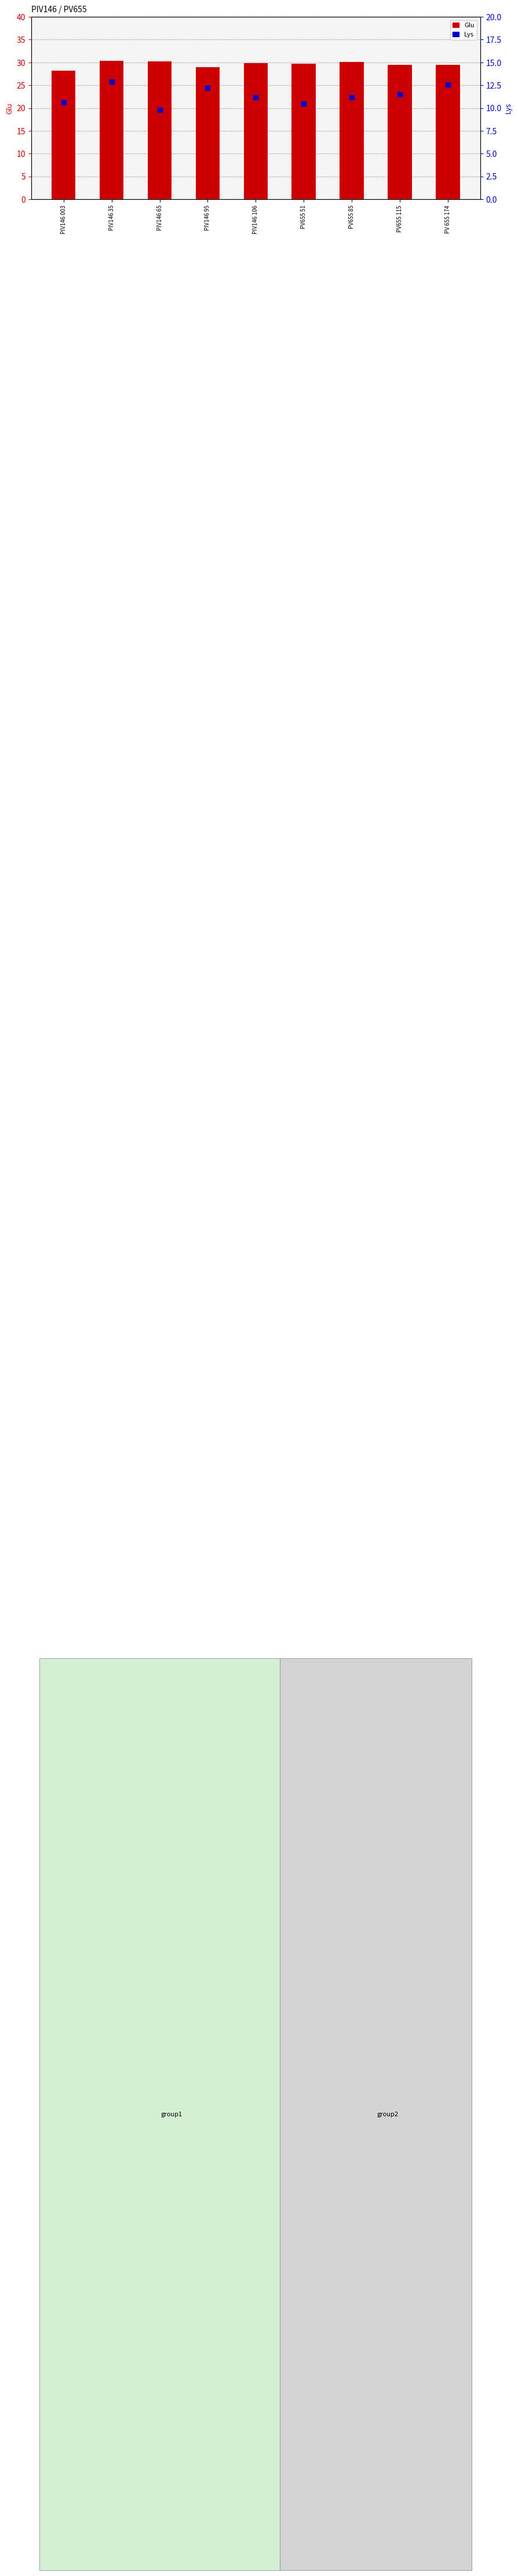

Which series reaches the maximum Y coordinate?

Glu